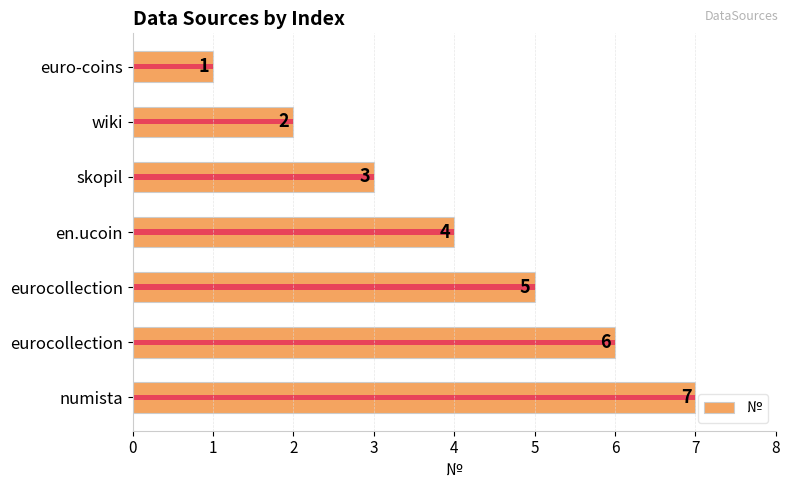

What is the average value?

4